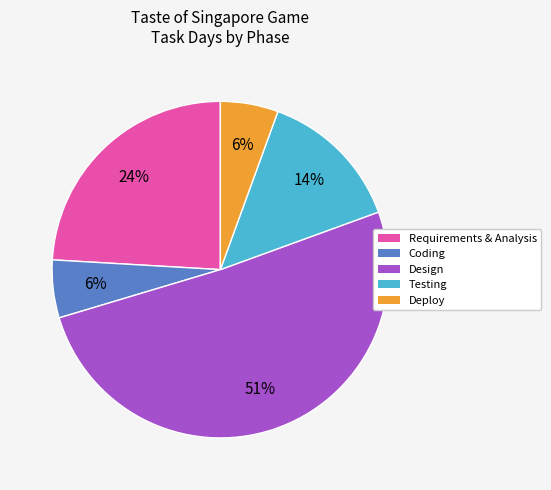

Is there a majority slice in this chart?

Yes